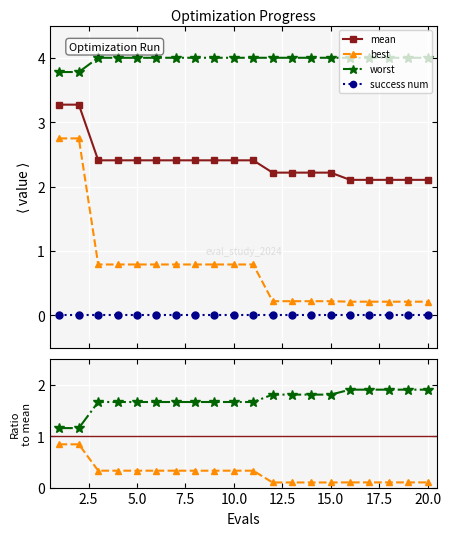

What is the maximum value for mean?

3.3